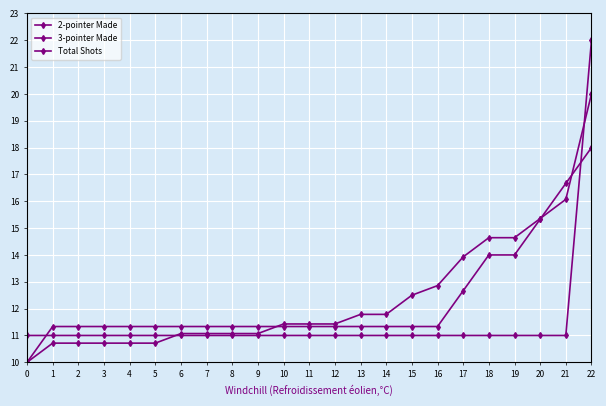

Rank the categories by 2-pointer Made value from highest to lowest.

22, 21, 20, 18, 19, 17, 1, 2, 3, 4, 5, 6, 7, 8, 9, 10, 11, 12, 13, 14, 15, 16, 0